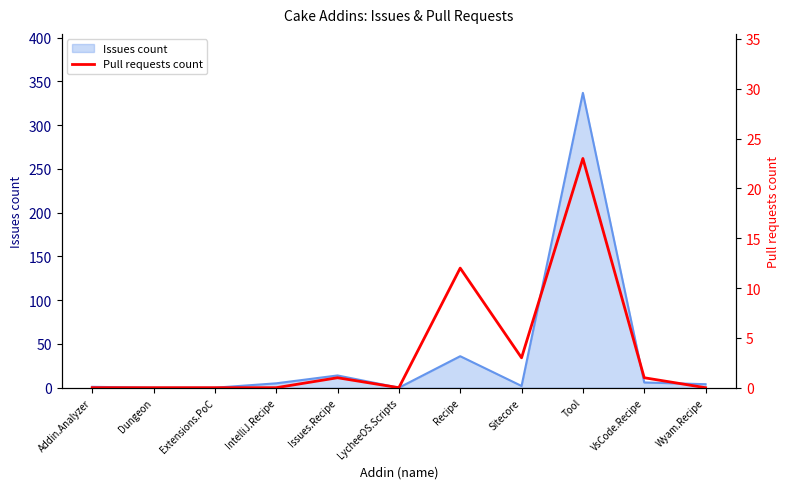

Is it true that Issues count equals 159 at LycheeOS.Scripts?

False